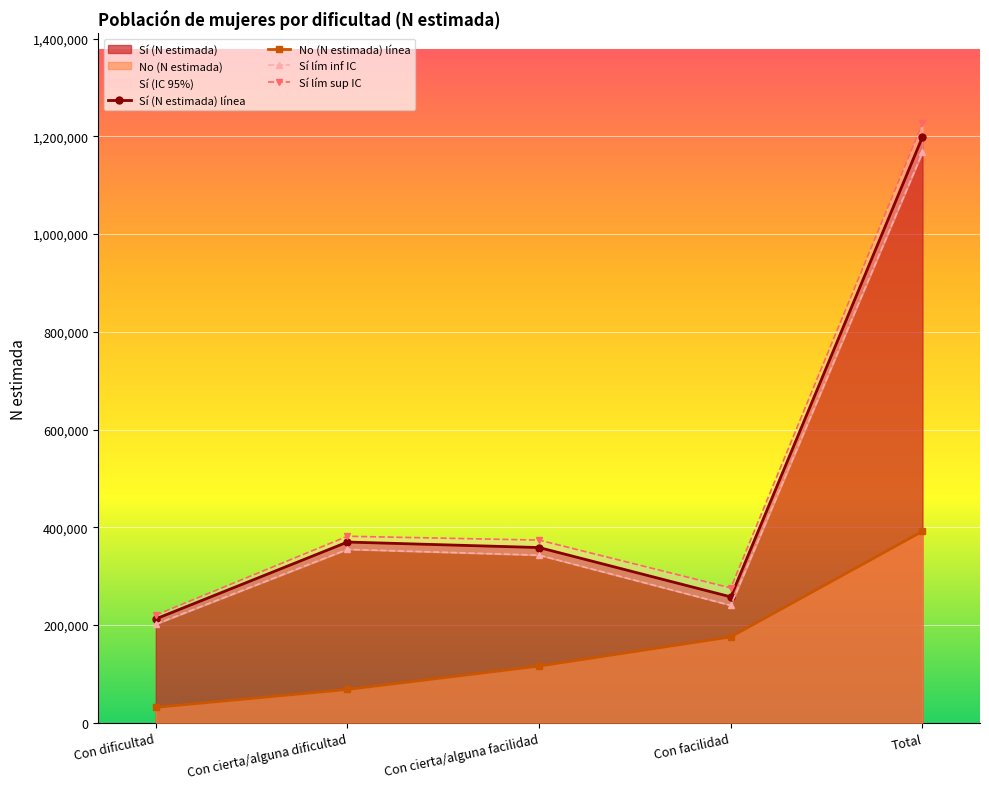

True or false: Sí (N estimada) línea has more than 2 interior local peaks.

False